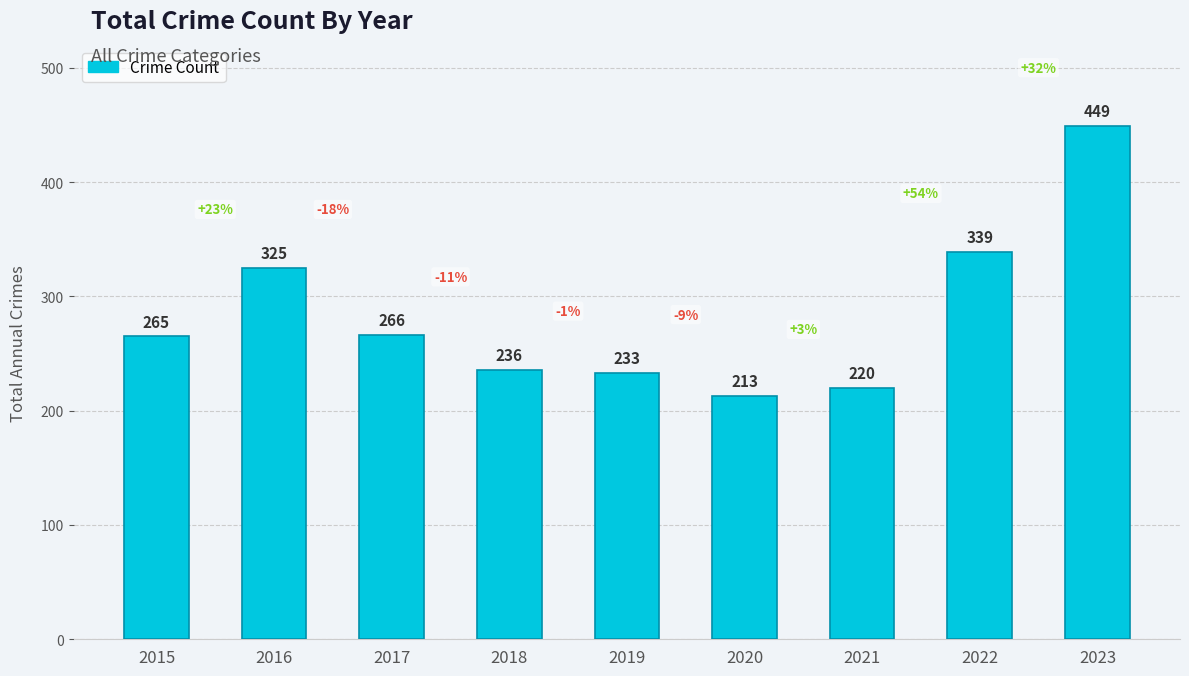

List the labels in order of value, largest first.

2023, 2022, 2016, 2017, 2015, 2018, 2019, 2021, 2020